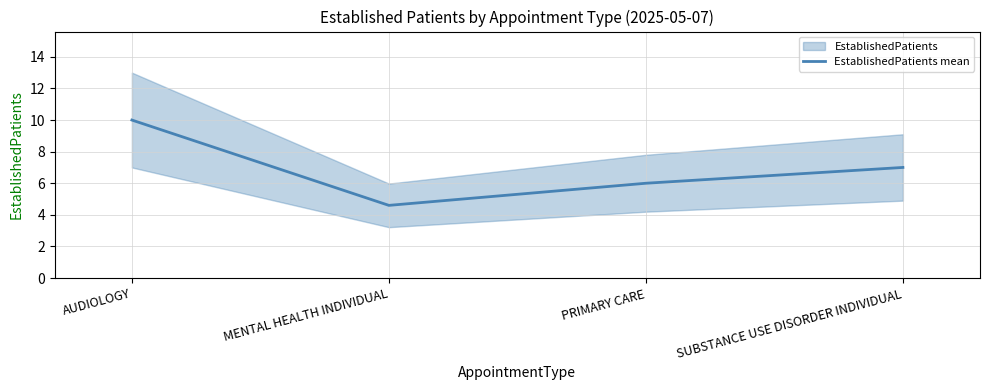

Where does the data first go above 7?

AUDIOLOGY